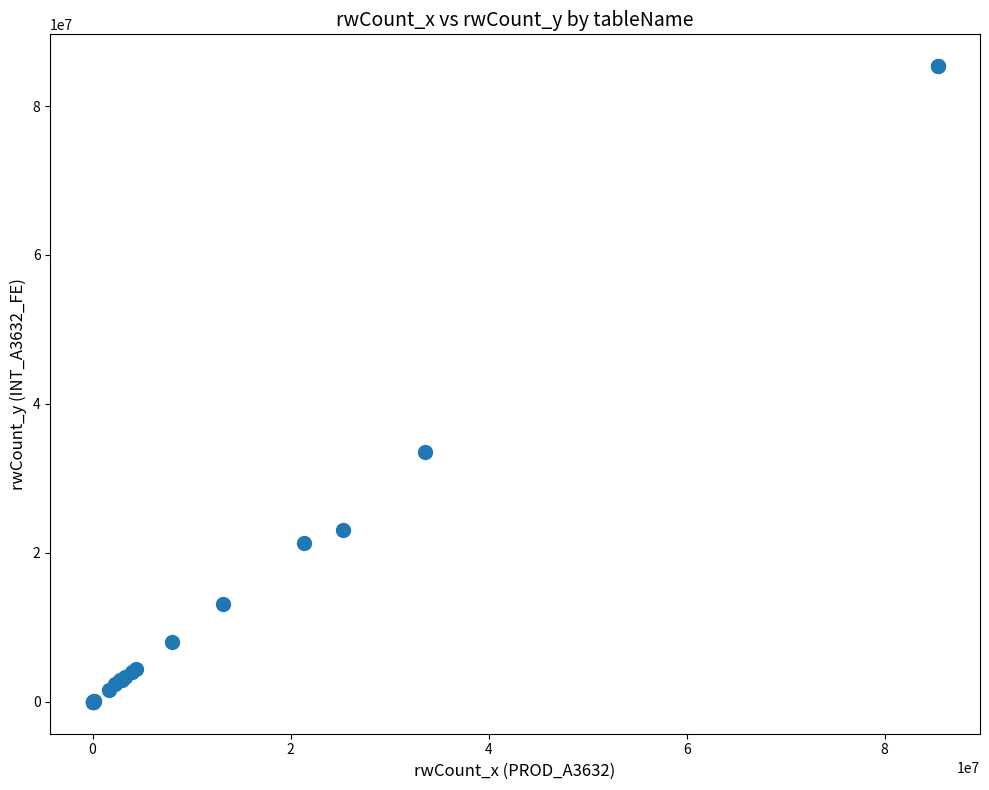

What Y value in the scatter plot is closest to 42677956?

33617881